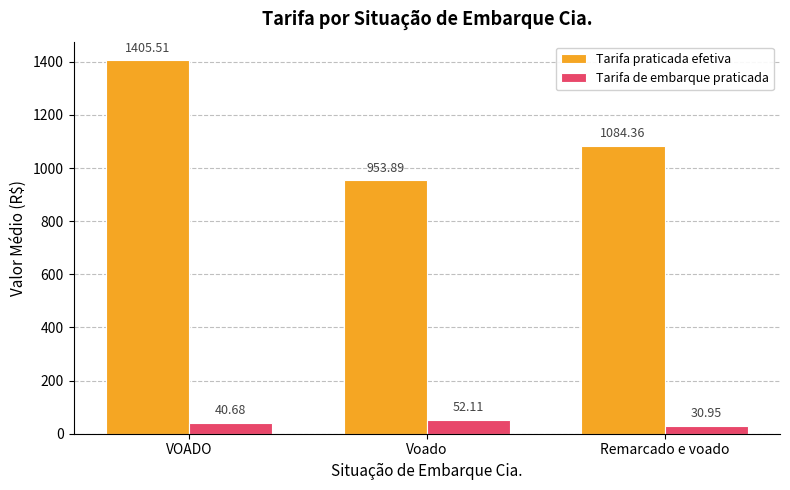

Which category has the highest value across all series?

VOADO